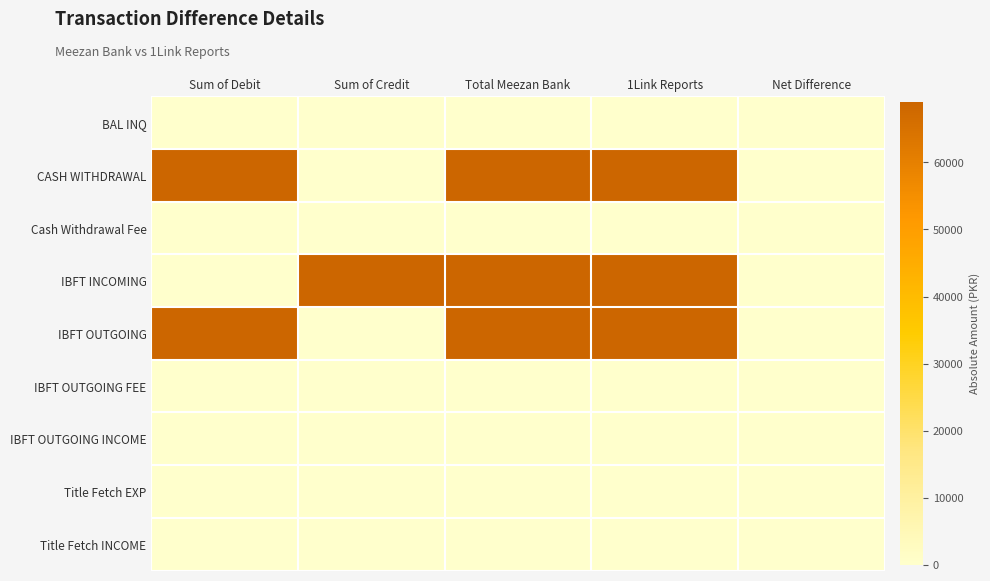

Which category has the highest value across all series?

Sum of Credit